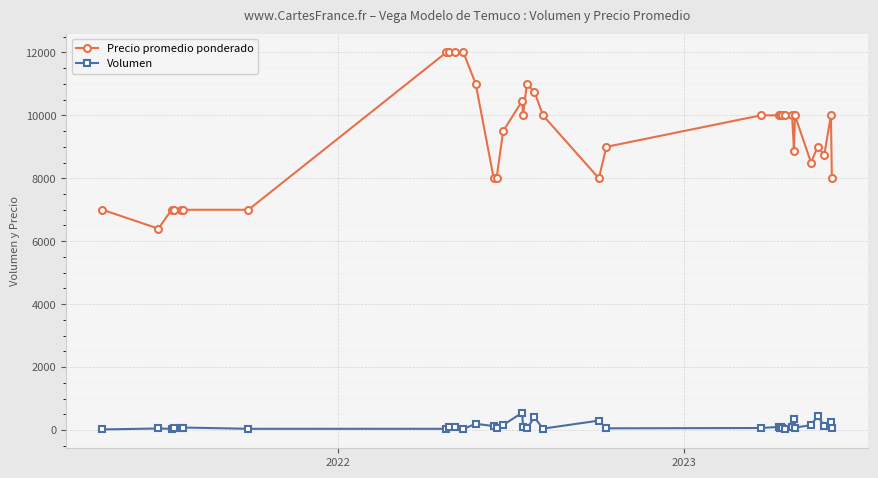

What is the highest value of the Precio promedio ponderado series?

12000